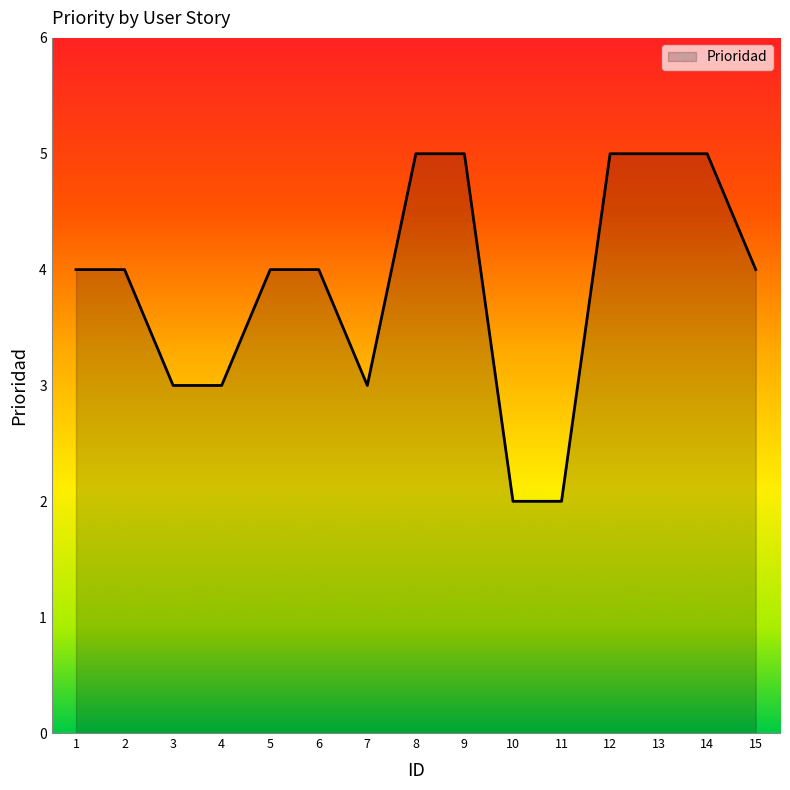

What is the change in value from 10 to 13?

+3